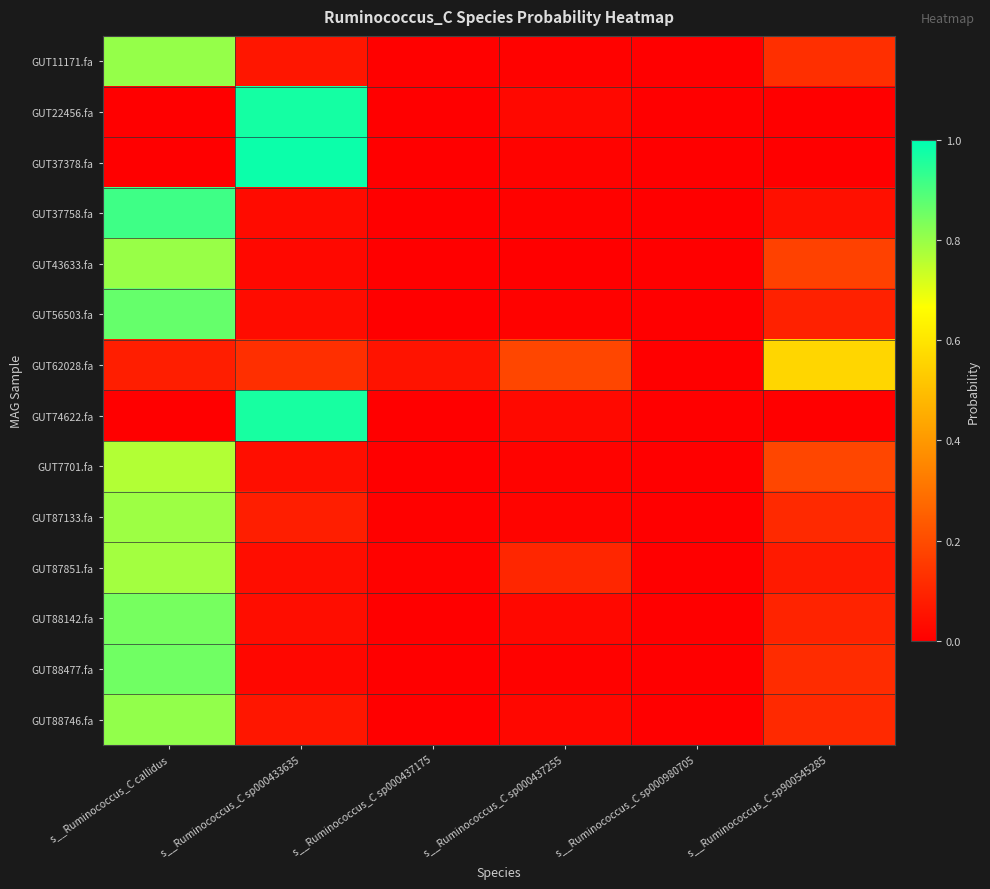

At how many categories does at least one series exceed 0?

6